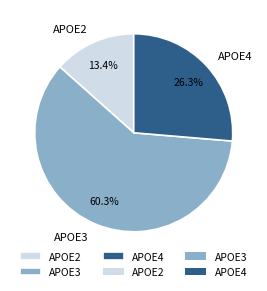

To the nearest percent, what is the difference between the APOE2 and APOE3 slice percentages?

47%